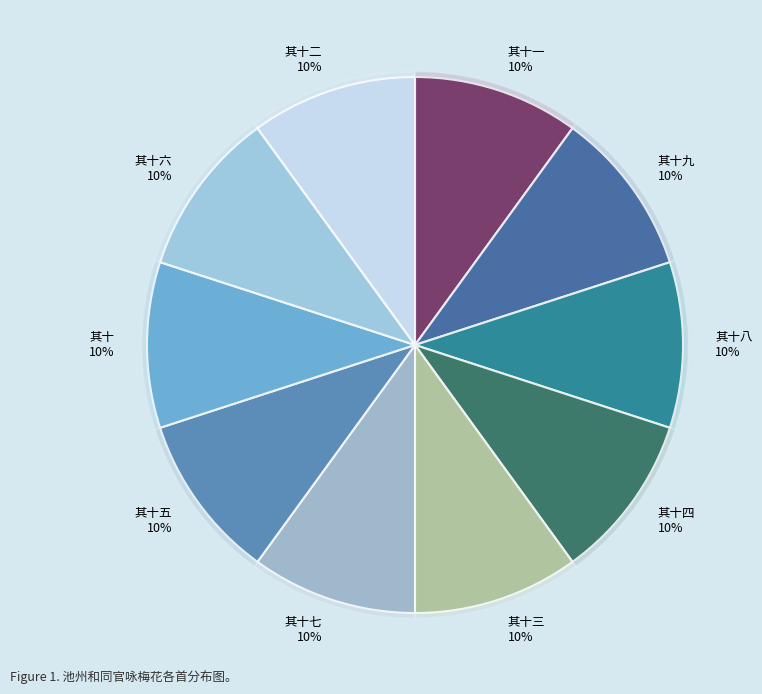

Which slice is the largest?

池州和同官咏梅花 其十九